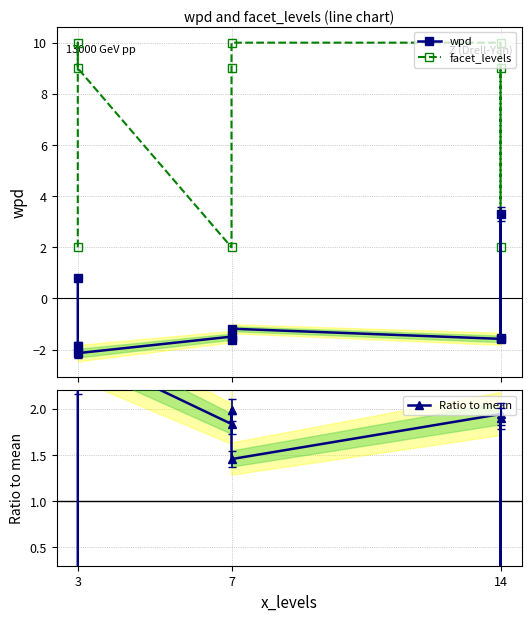

Which series has the largest total across all categories?

facet_levels